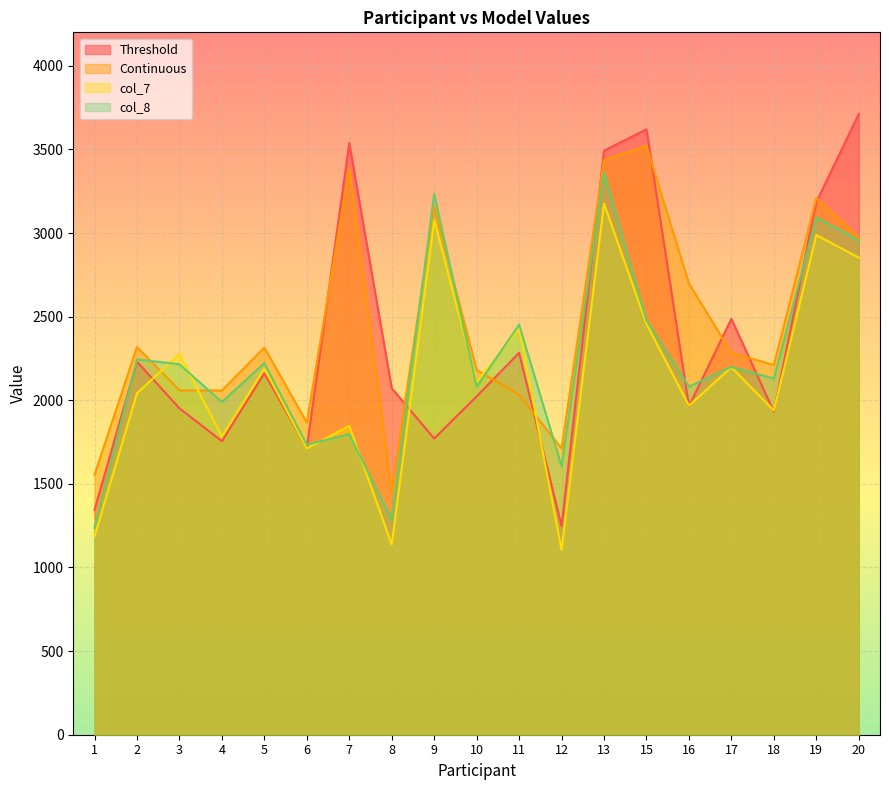

Does the chart display data point markers on the line(s)?

No